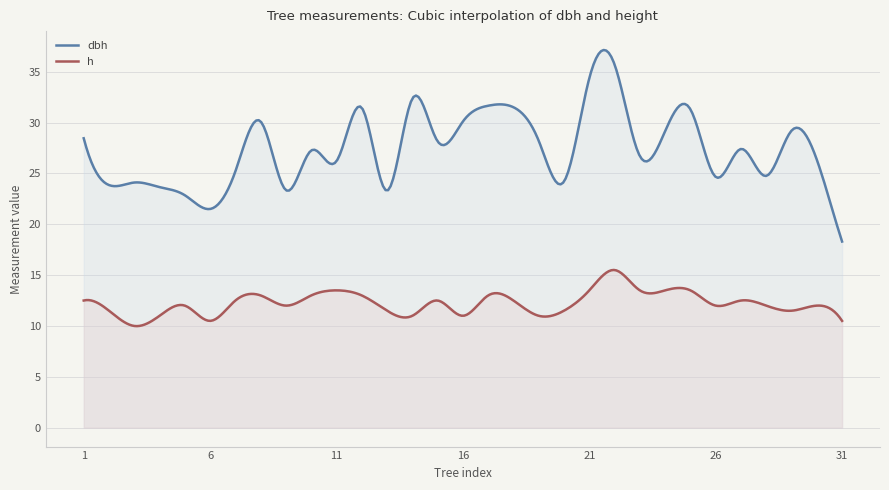

Read the dbh value at 1.

28.4